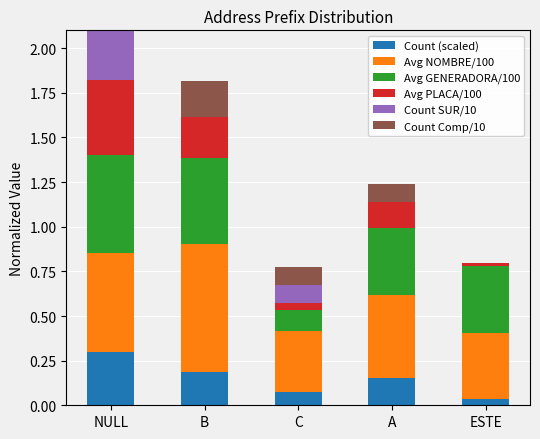

What are all the series names shown in the legend?

Count (scaled), Avg NOMBRE/100, Avg GENERADORA/100, Avg PLACA/100, Count SUR/10, Count Comp/10